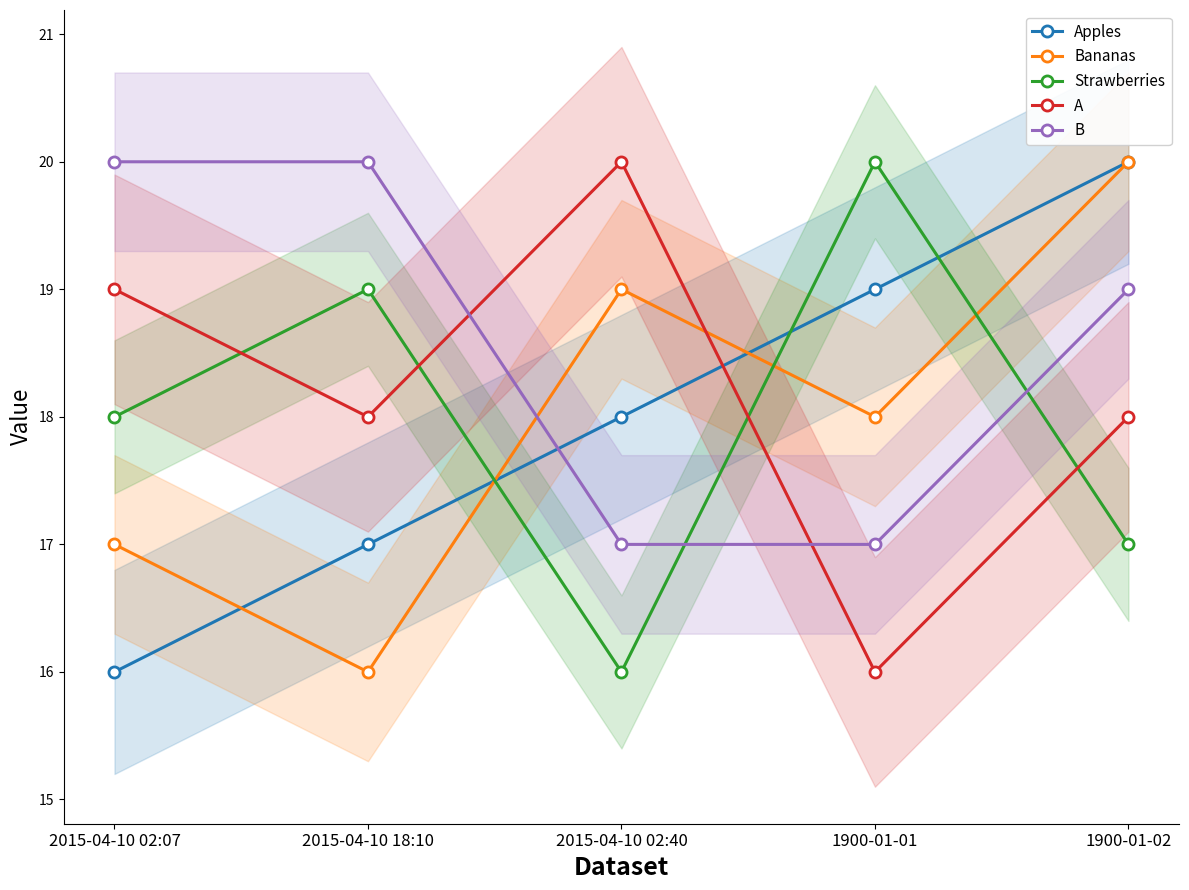

How many lines are shown in the chart?

5